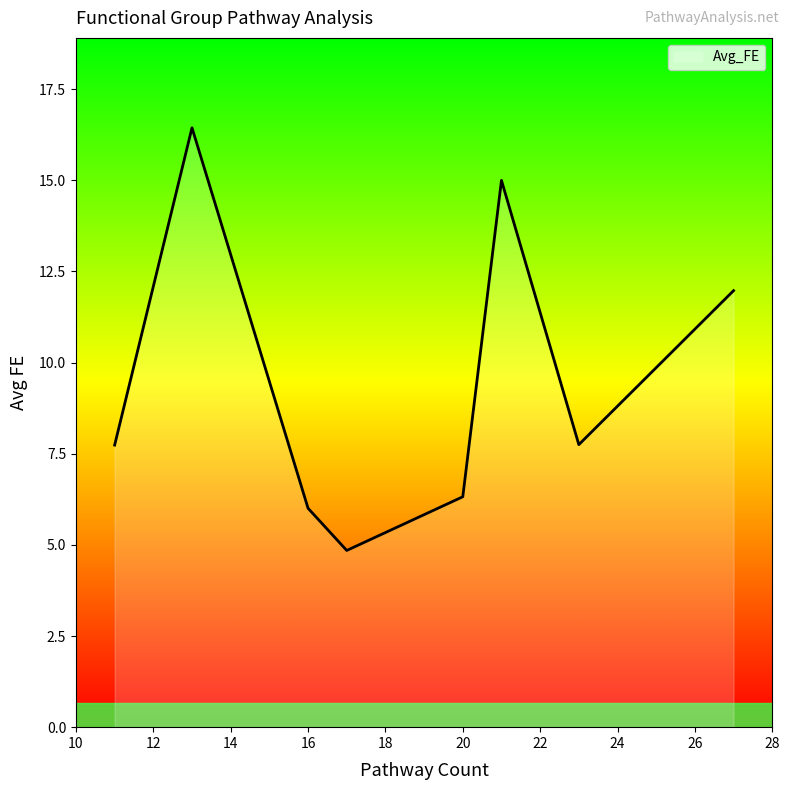

What is the minimum value shown in the chart?

4.8